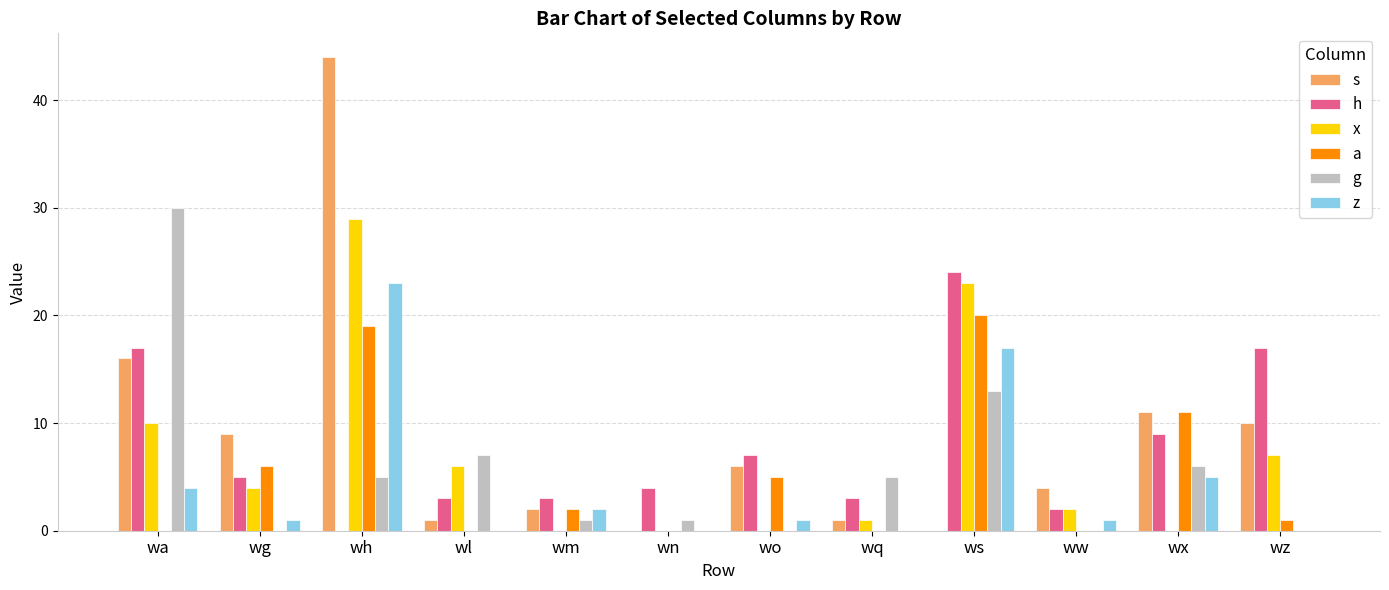

How many groups of bars are there?

12